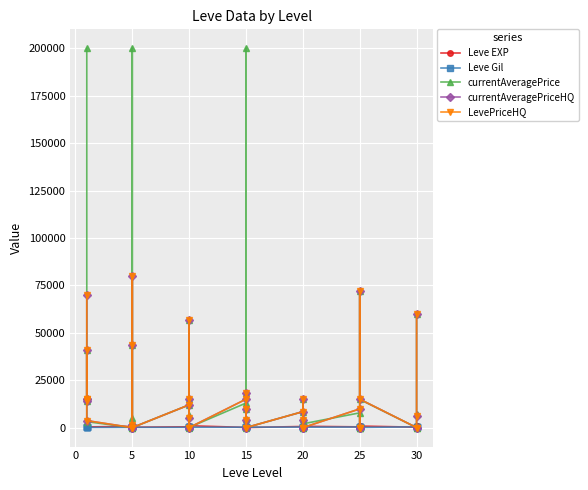

Between 10 and 30, which series saw the biggest shift?

currentAveragePriceHQ